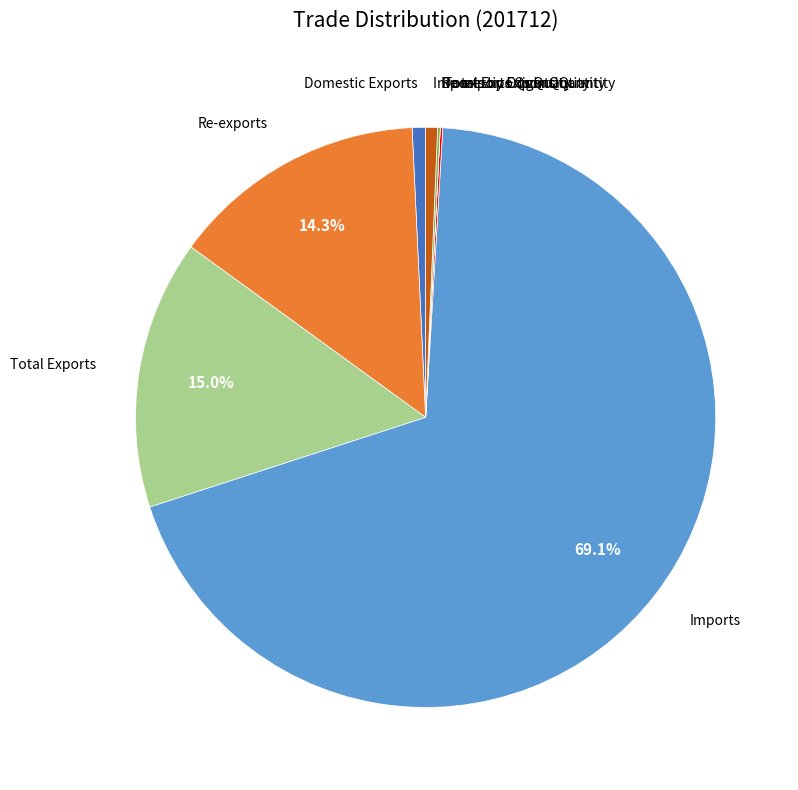

Does any single category account for the majority?

Yes